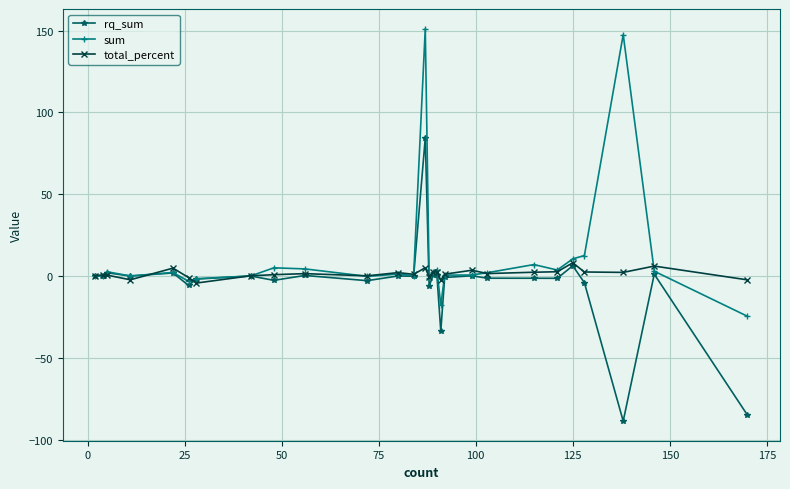

What is the minimum value for sum?

-24.6